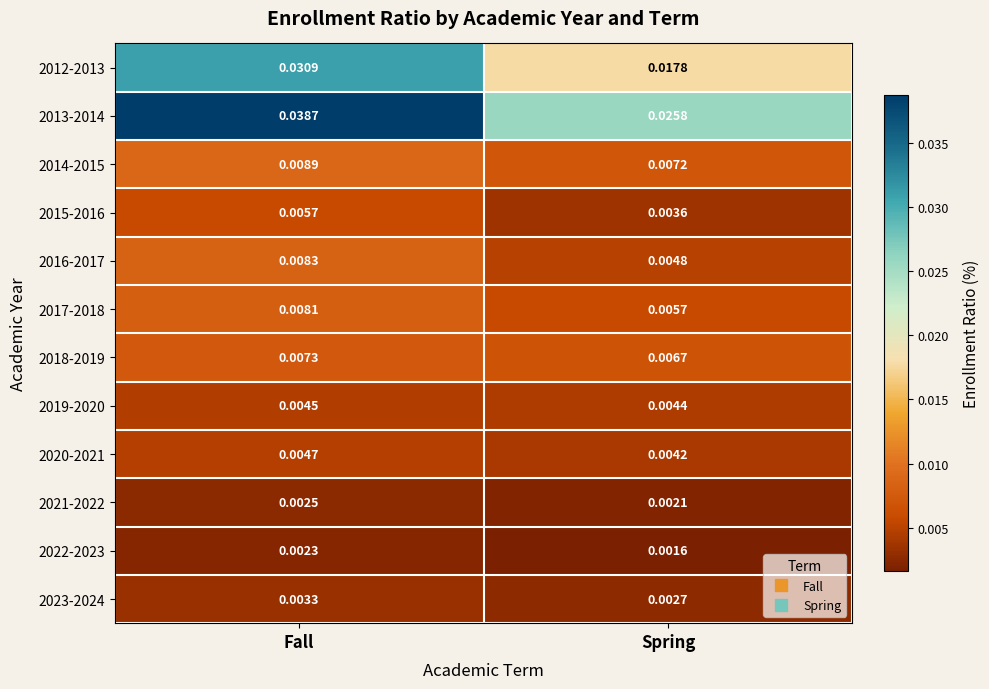

List the series in order of their peak value, lowest first.

2022-2023, 2021-2022, 2023-2024, 2019-2020, 2020-2021, 2015-2016, 2018-2019, 2017-2018, 2016-2017, 2014-2015, 2012-2013, 2013-2014